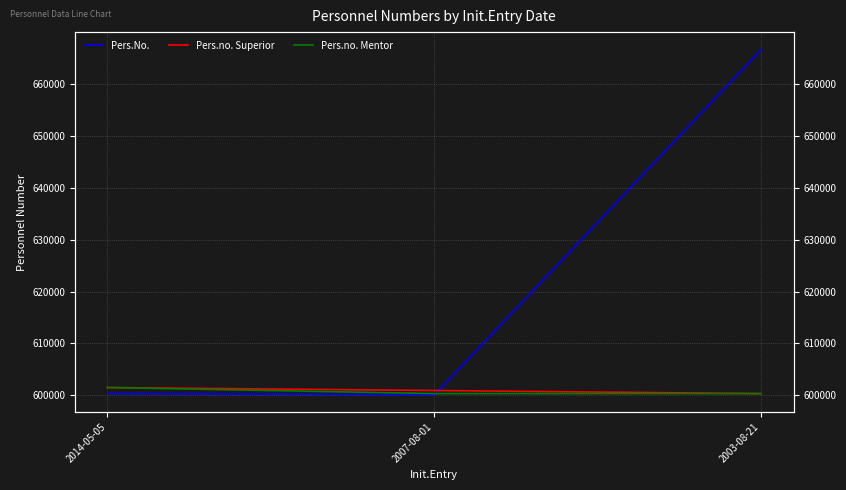

Is the value of Pers.No. at 2014-05-05 greater than the value of Pers.no. Superior at 2007-08-01?

No